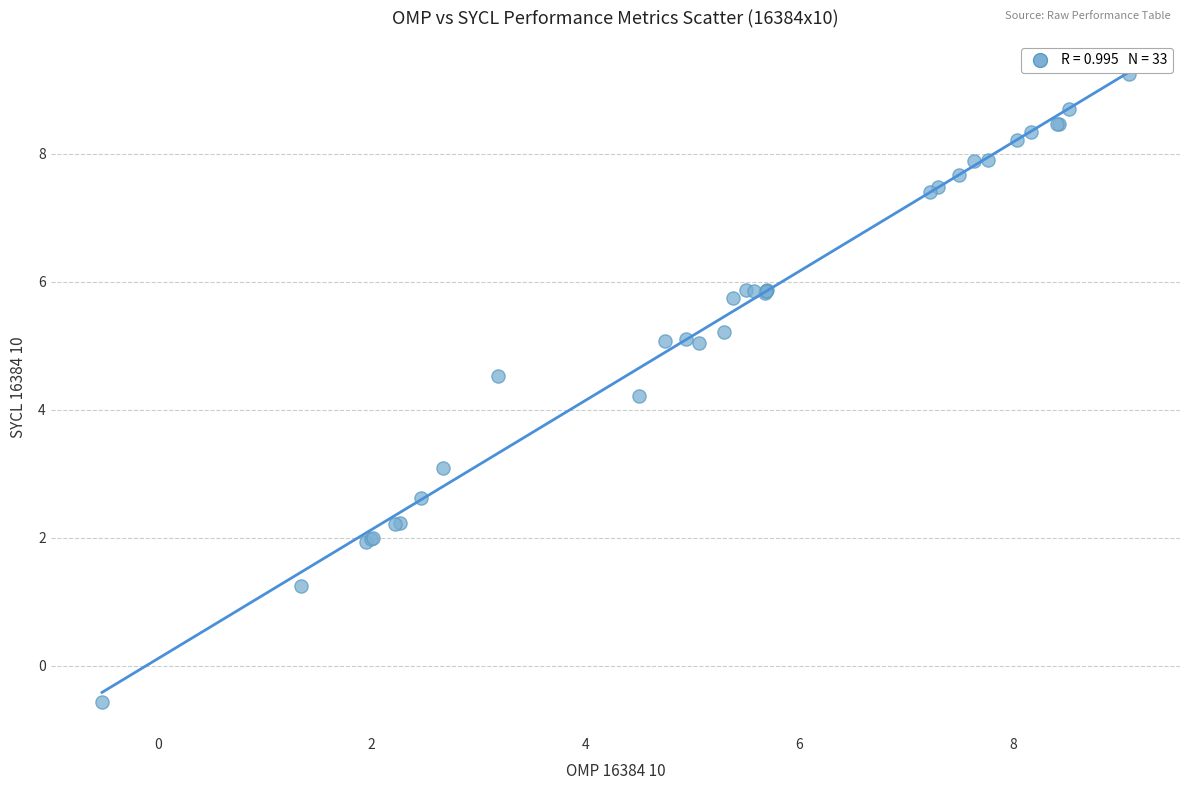

What Y value in the scatter plot is closest to 4?

4.2